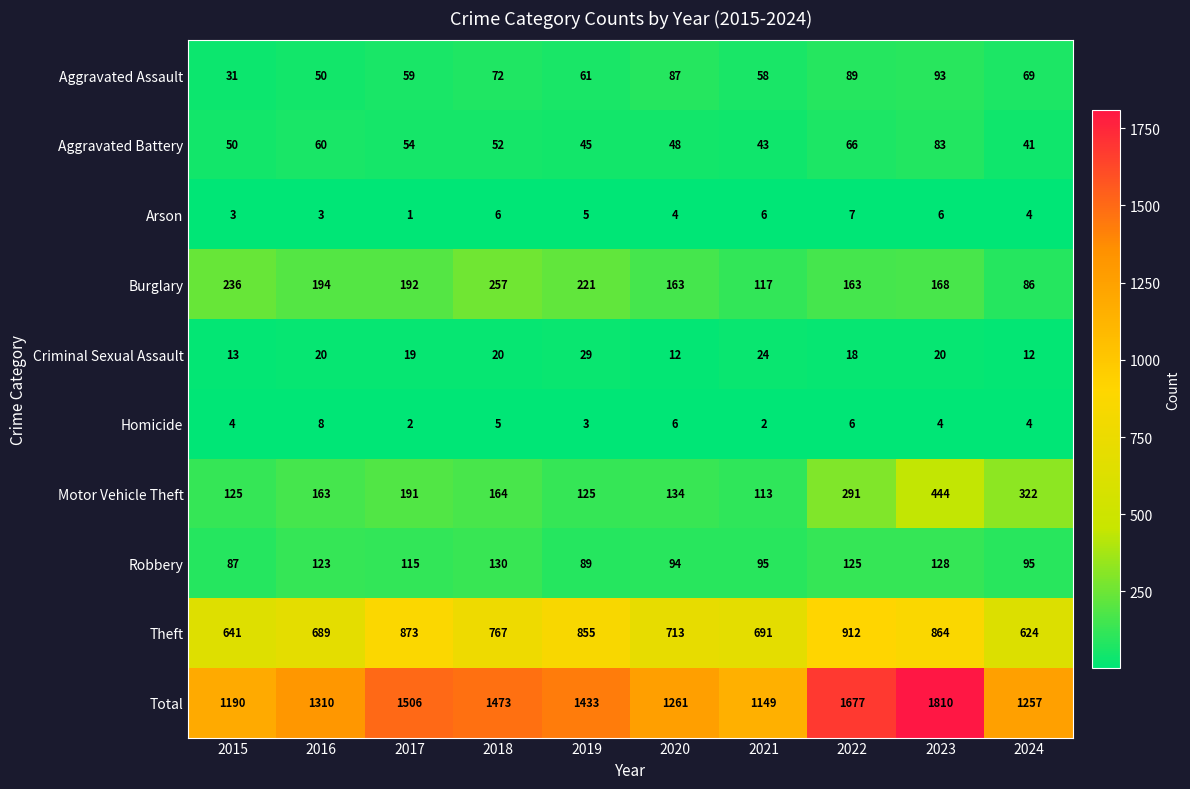

Between 2020 and 2023, which series saw the biggest shift?

Total